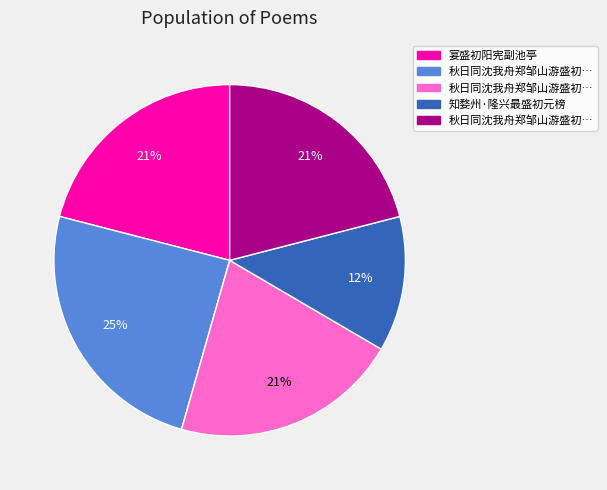

Is there any slice that represents more than half of the pie?

No